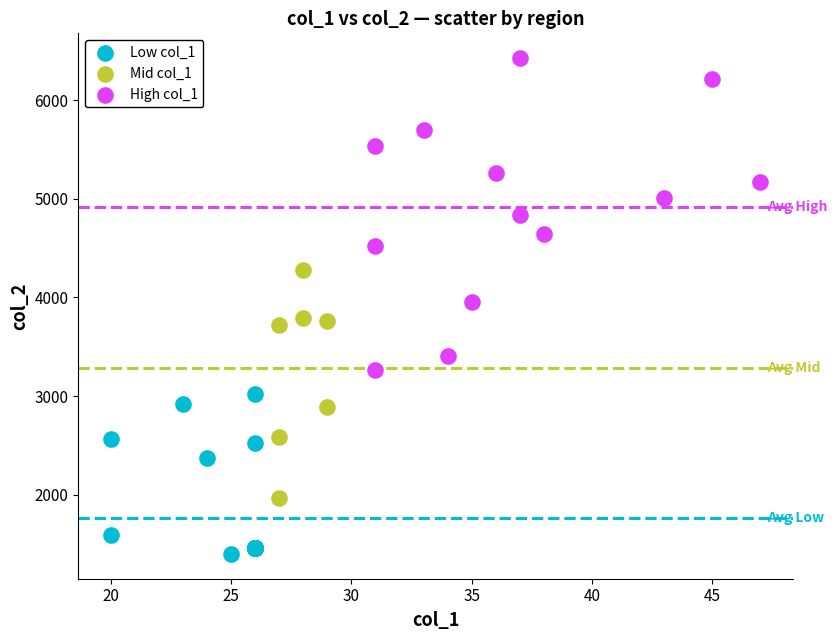

Which series contains the lowest Y value?

Low col_1